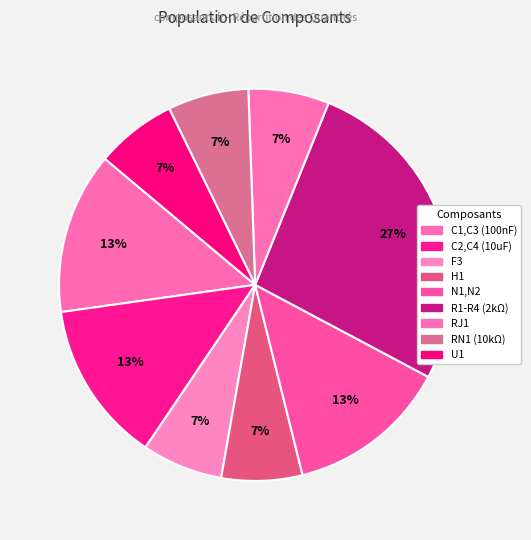

To the nearest percent, what percentage of the pie is N1,N2?

13%